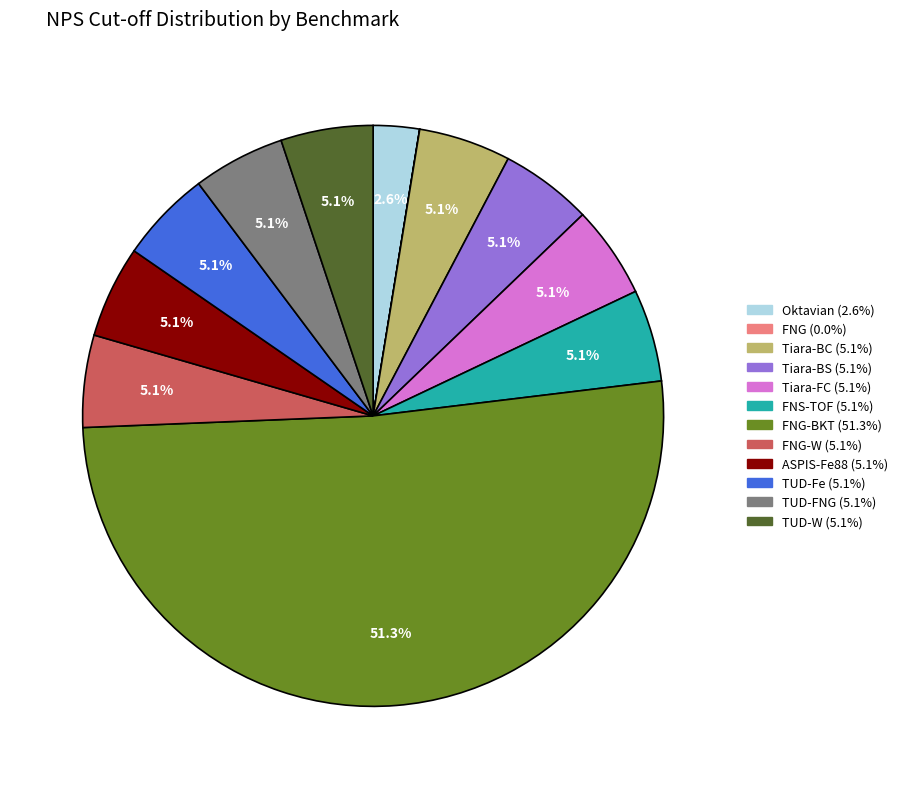

Is there any slice that represents more than half of the pie?

Yes